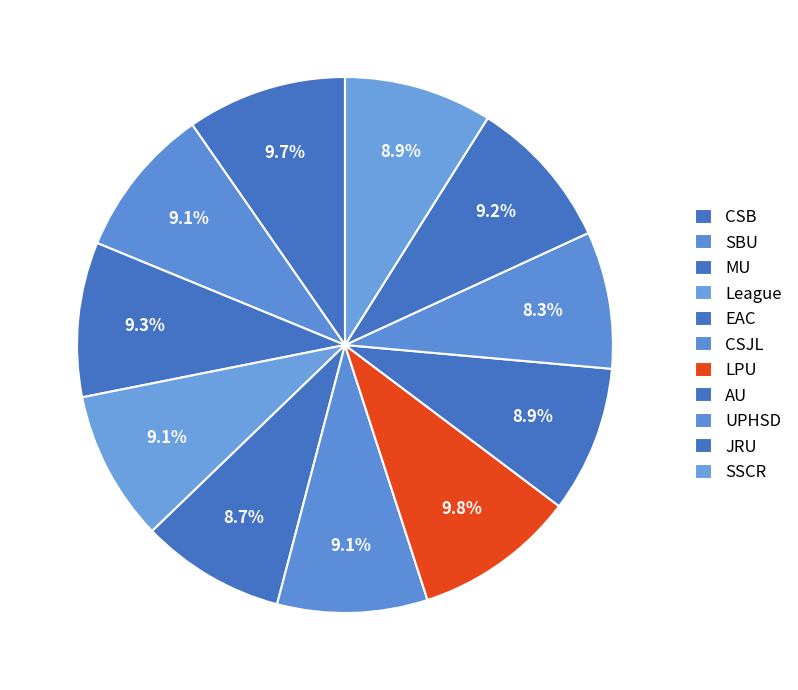

Is SSCR the majority of the pie?

No